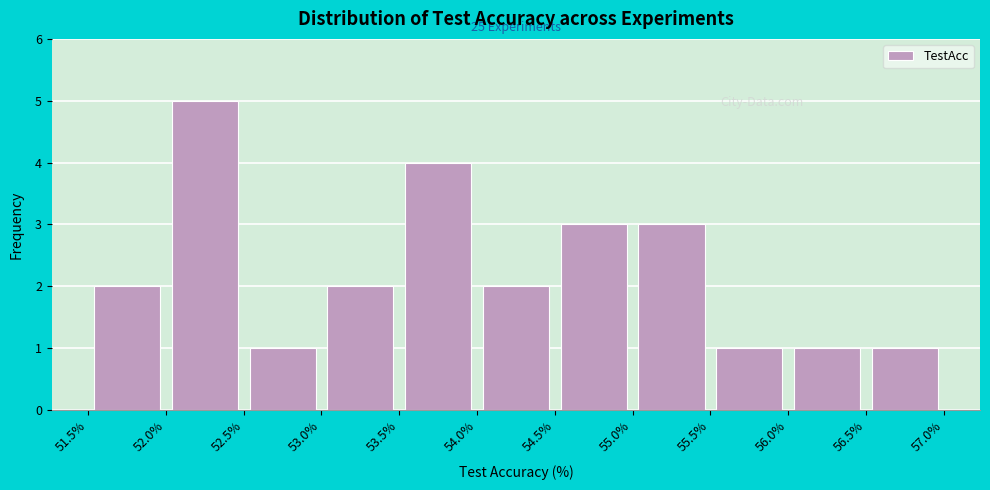

Which range on the x-axis has the tallest bar?

52.0% to 52.5%